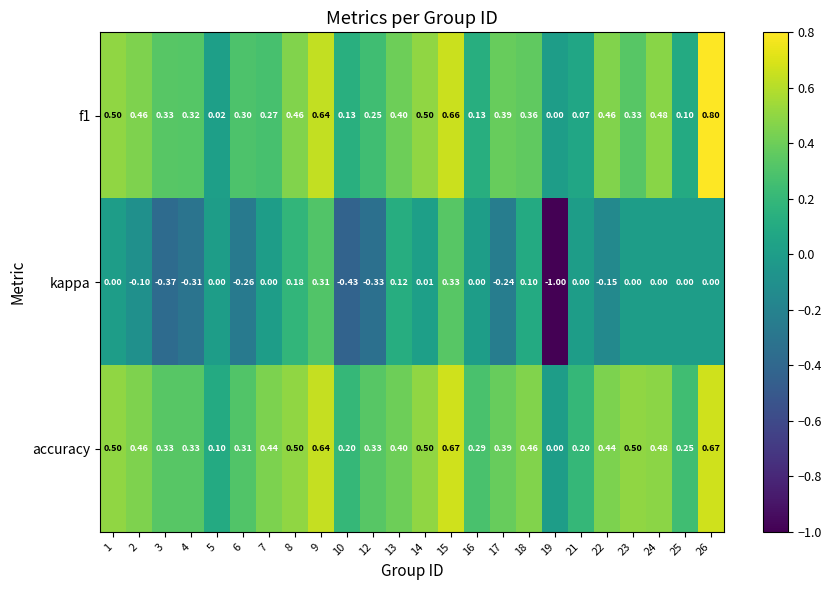

Is the value of f1 at 15 greater than the value of accuracy at 13?

Yes